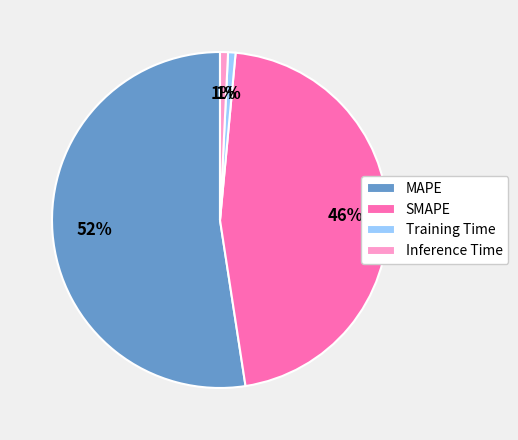

What is the majority slice?

MAPE